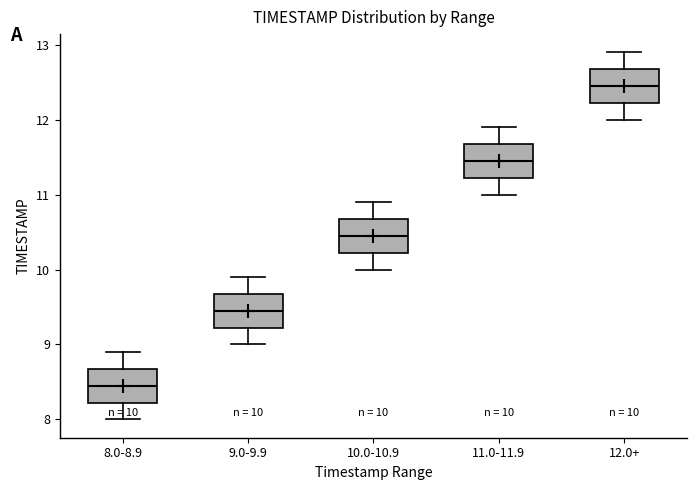

Which box has the highest median line?

12.0+